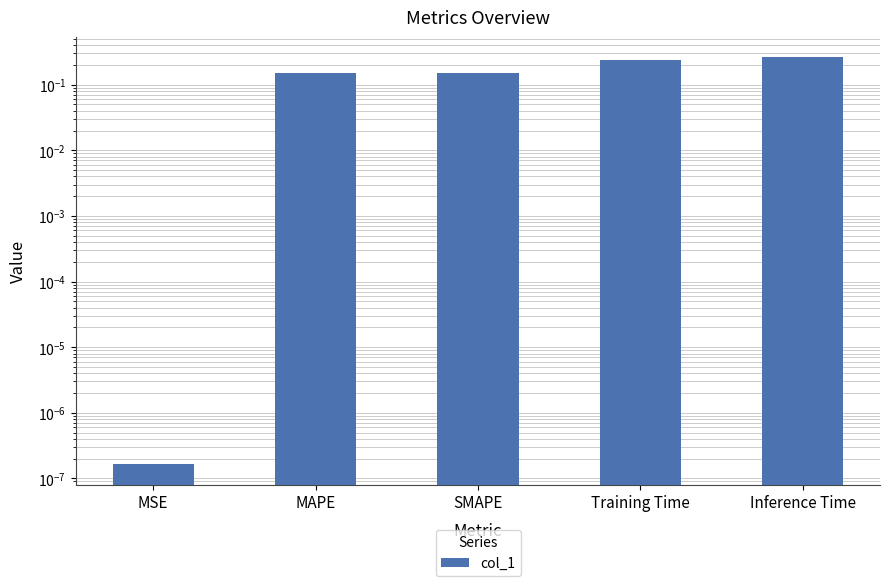

What is the label of the 4th bar from the left?

Training Time